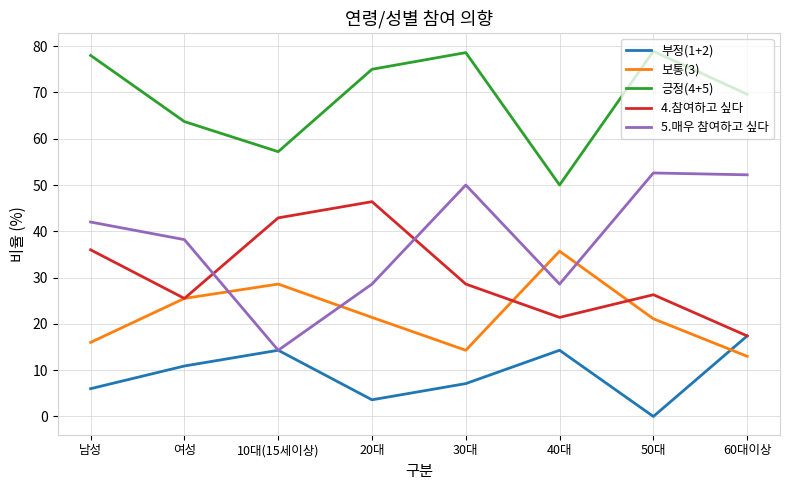

Is the value of 보통(3) at 20대 greater than the value of 부정(1+2) at 40대?

Yes